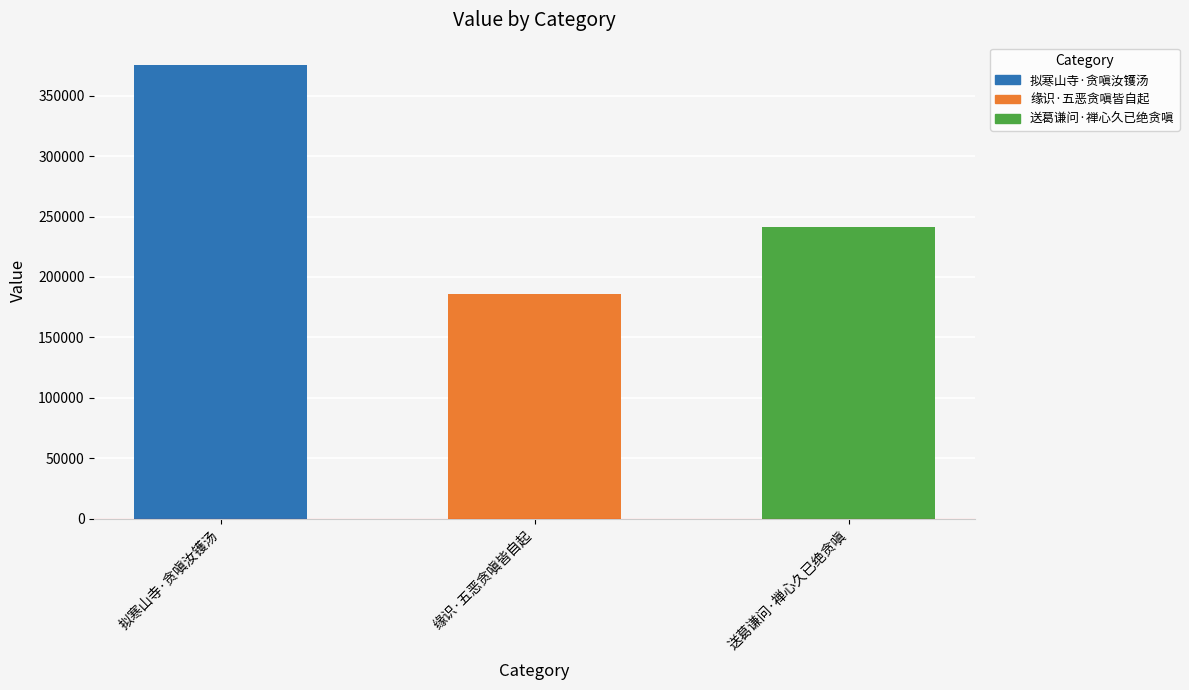

Rank the categories by value from highest to lowest.

拟寒山寺·贪嗔汝镬汤, 送葛谦问·禅心久已绝贪嗔, 缘识·五恶贪嗔皆自起